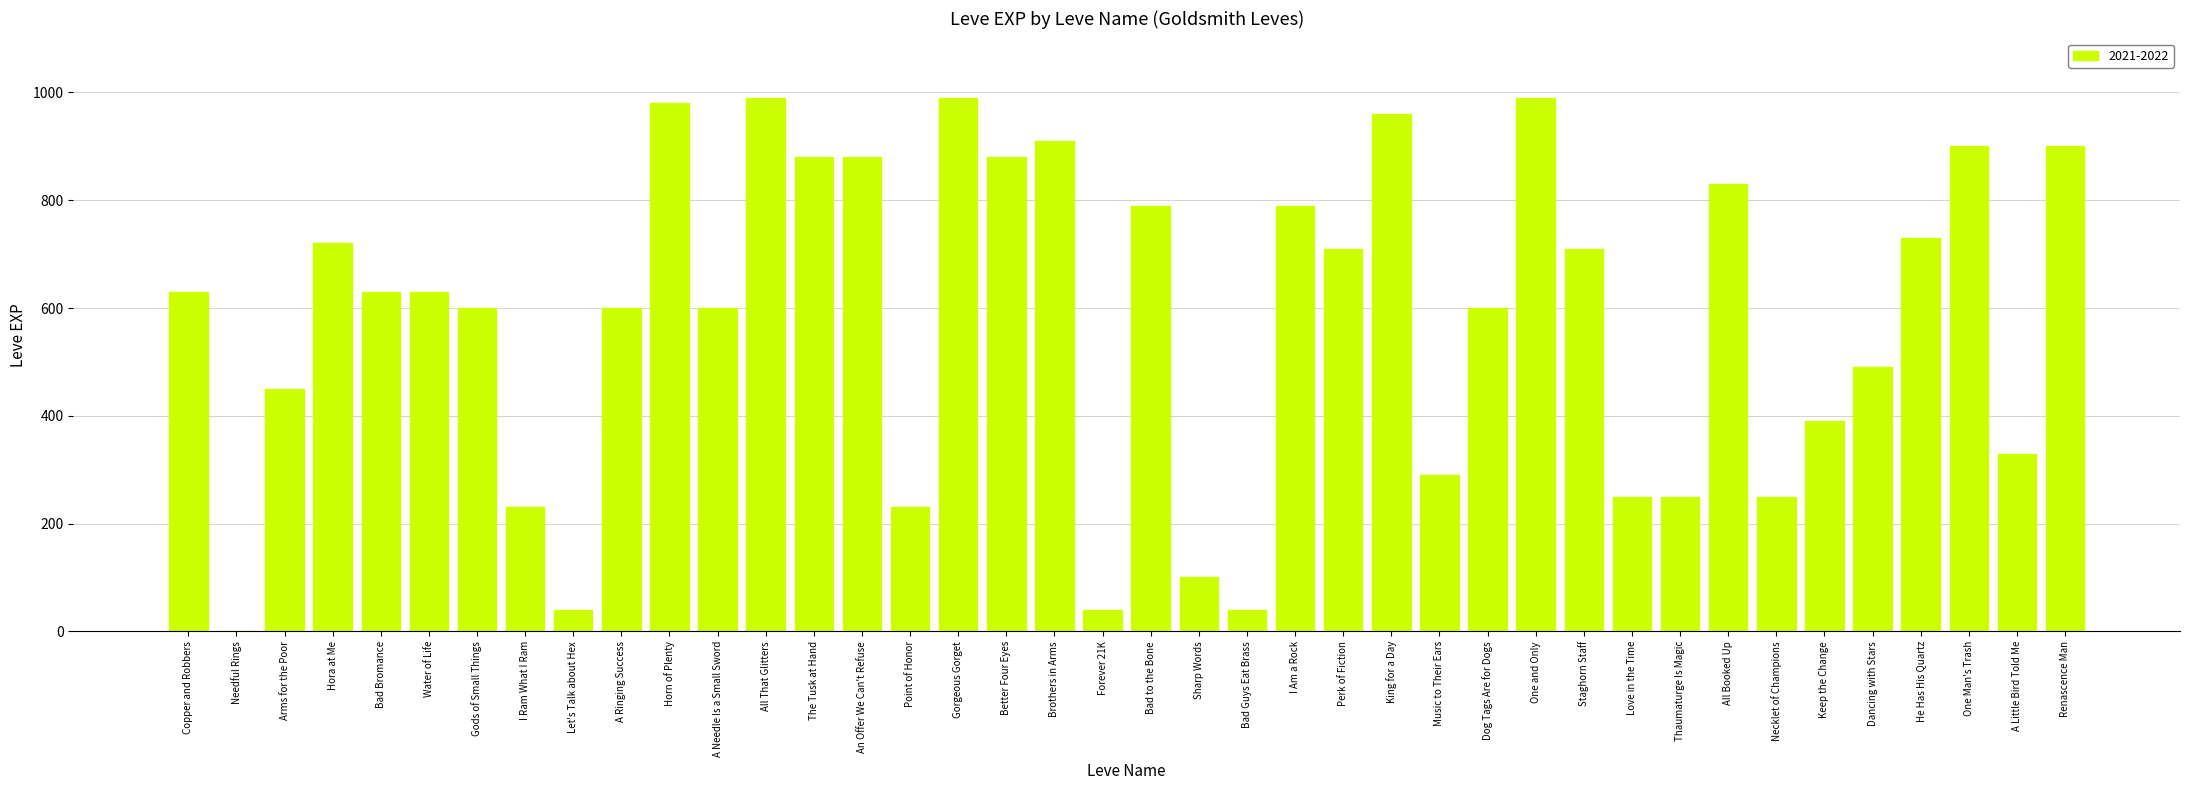

The value at Horn of Plenty is 348. True or false?

False